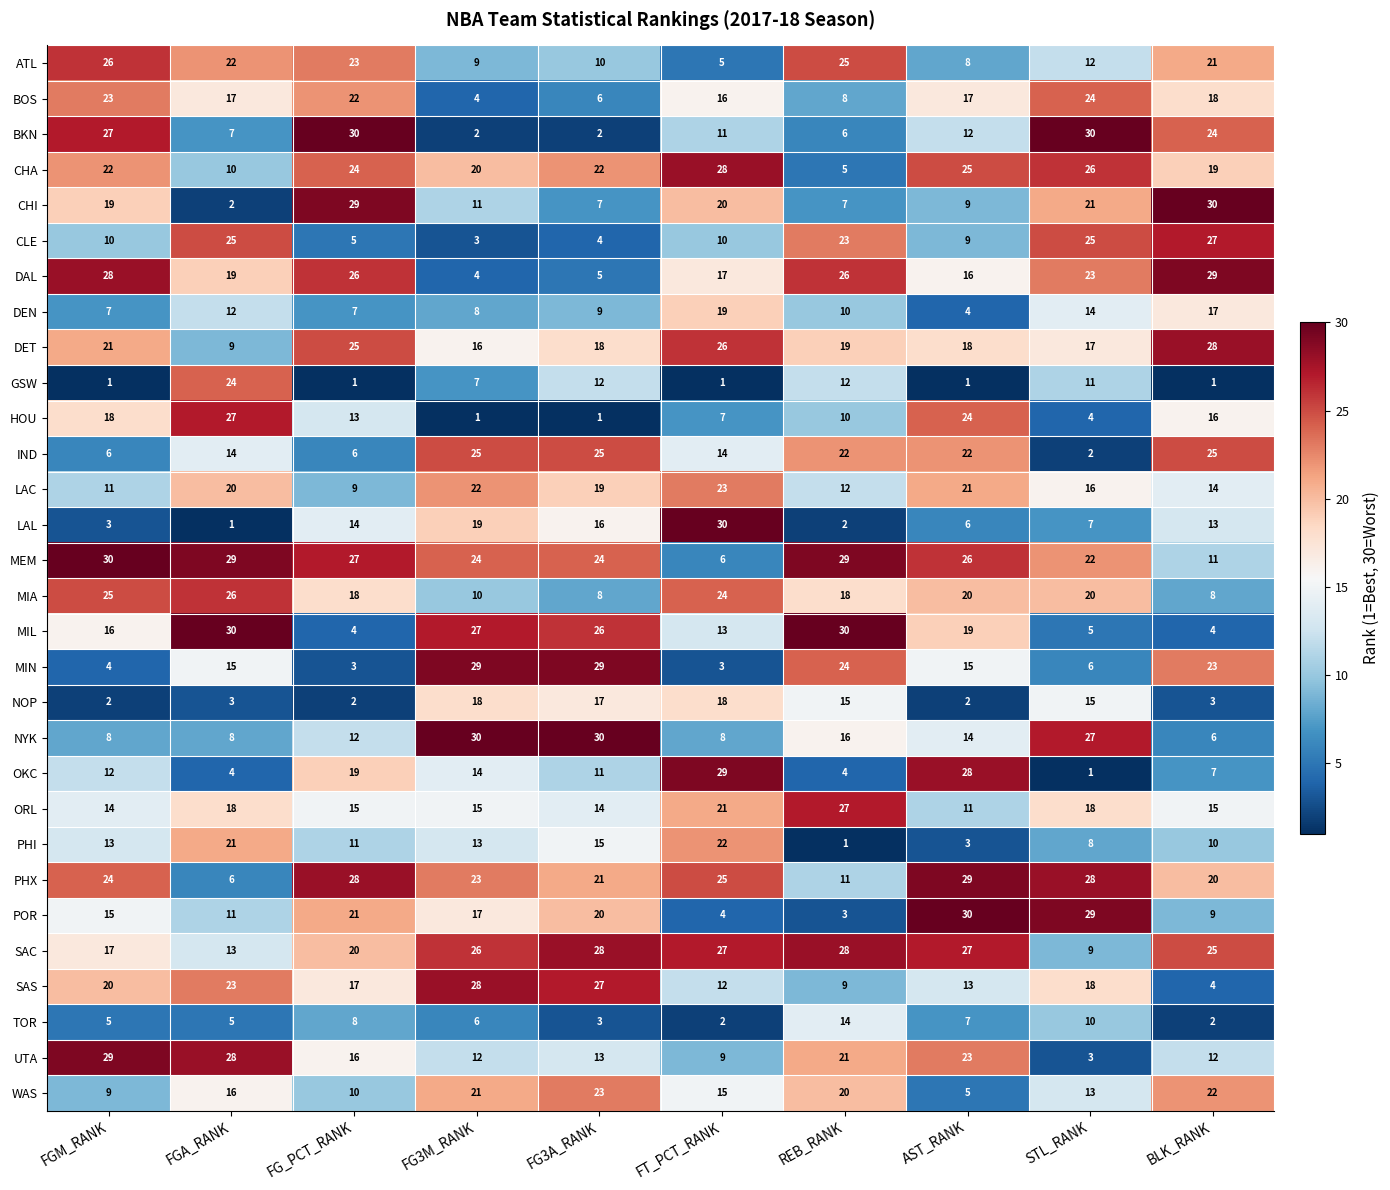

Where is BOS nearest to the value 14?

FT_PCT_RANK